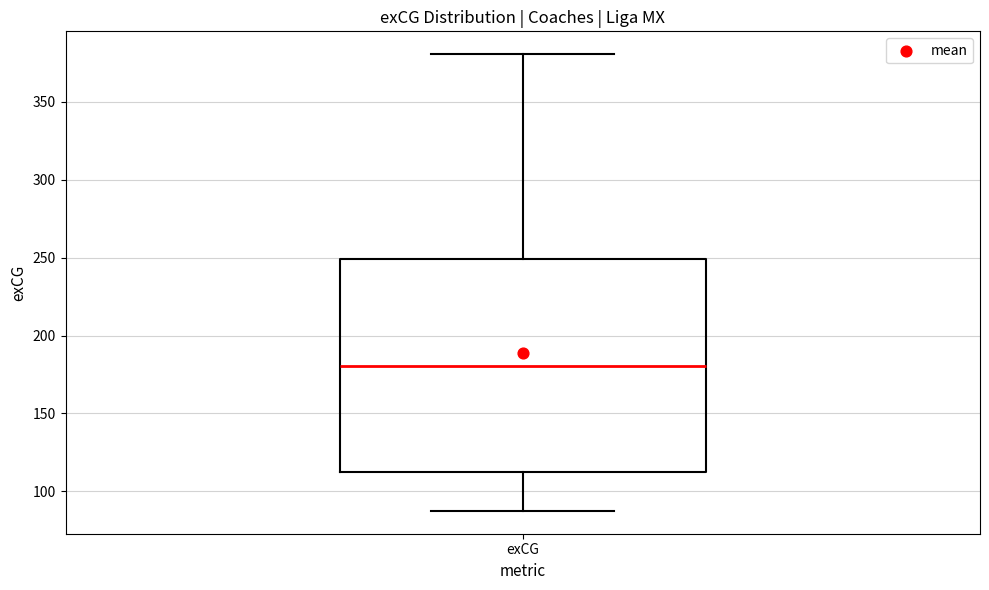

Read this box plot against the y-axis: the position of the median line, the range covered by the box, and the ends of both whiskers. The values are not printed on the chart, so give them approximately, as read against the axis.

median 180, box 110 to 250, whiskers 85 to 380